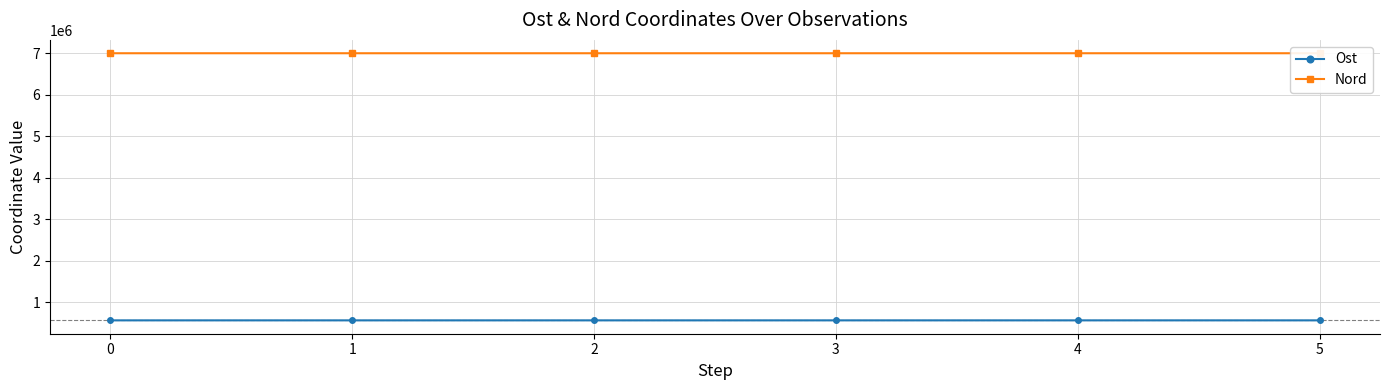

Does the chart display data point markers on the line(s)?

Yes